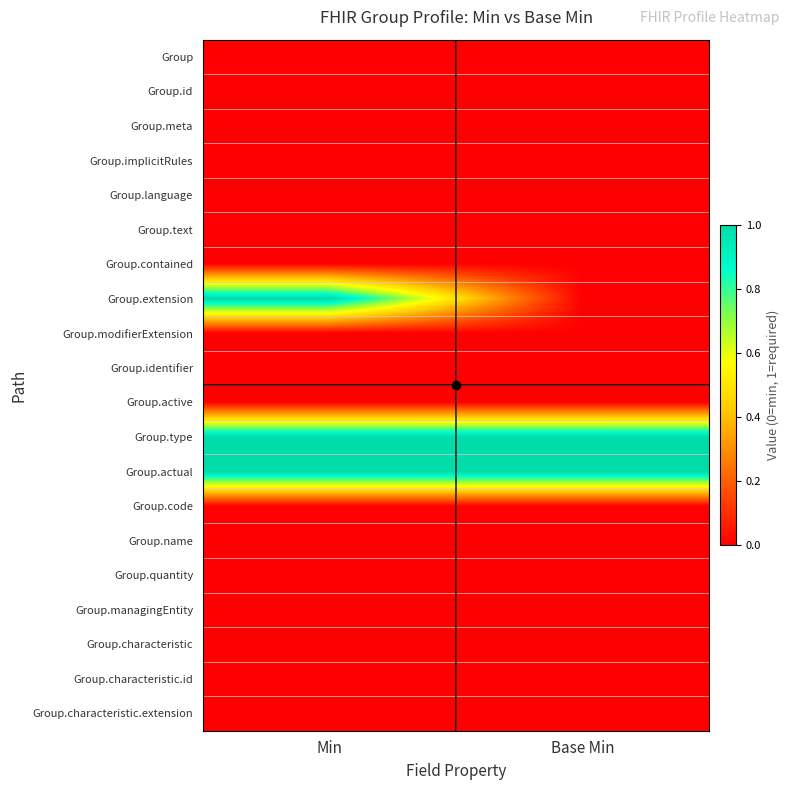

Between Min and Base Min, which series saw the biggest shift?

Group.extension